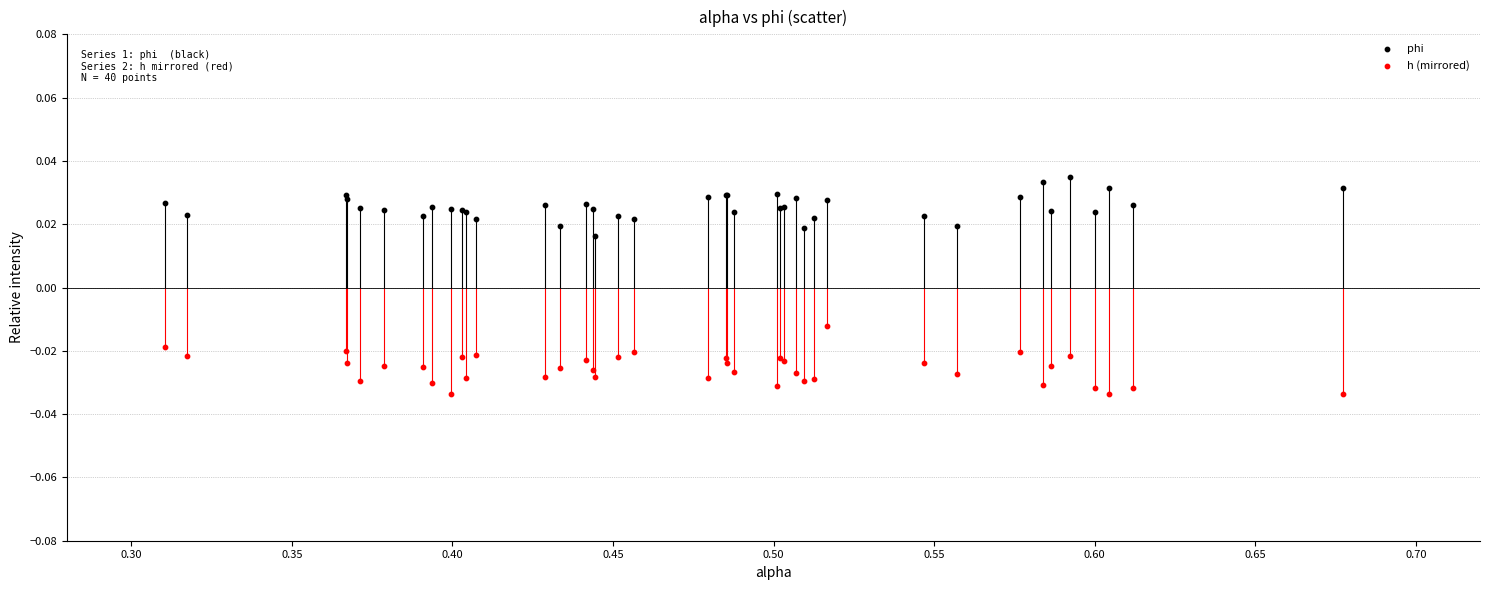

What is the X range (max minus min) for the scatter plot?

0.4